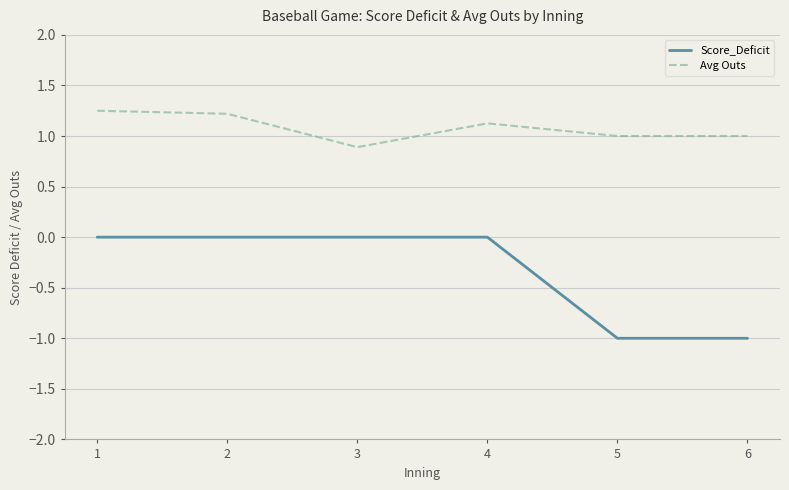

Rank the series at 3 from lowest to highest value.

Score_Deficit, Avg Outs